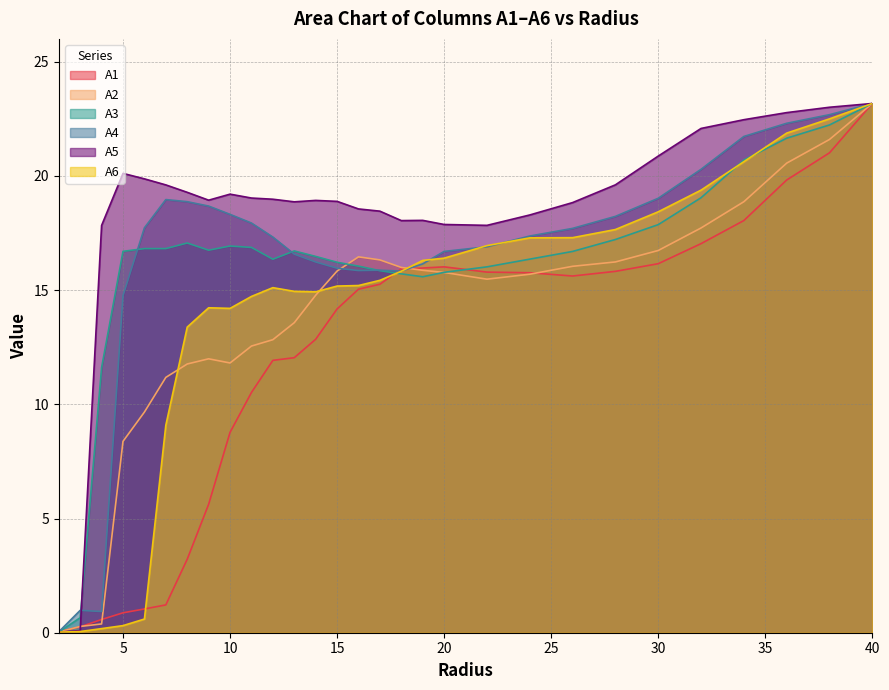

Which series has the widest spread of values?

A5